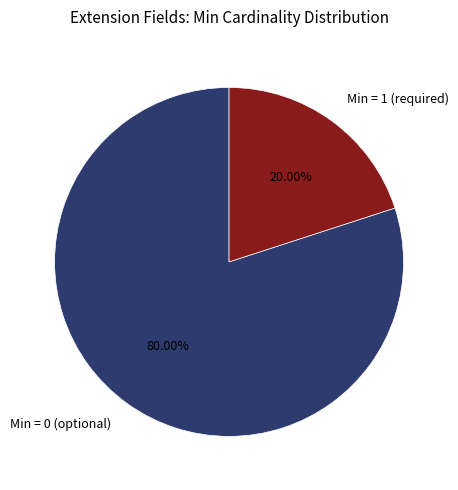

Is the sum of Min = 1 (required) and Min = 0 (optional) greater than half?

Yes